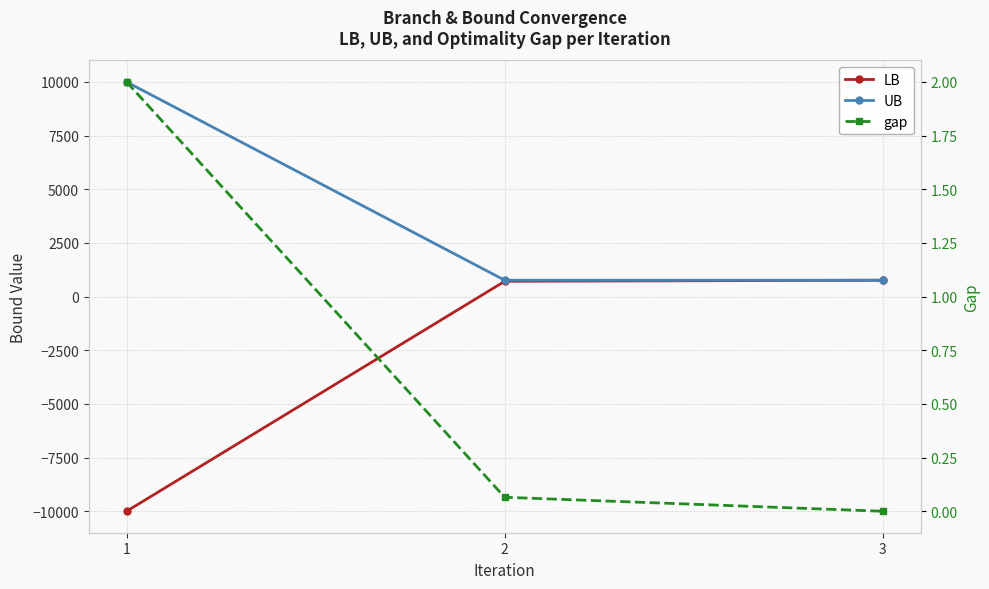

What is the value of the LB point at the 2nd from the left?

712.9